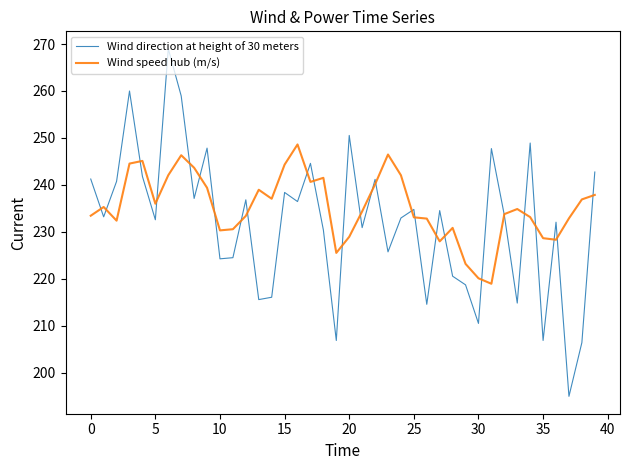

What is the minimum value shown in the chart?

195.0